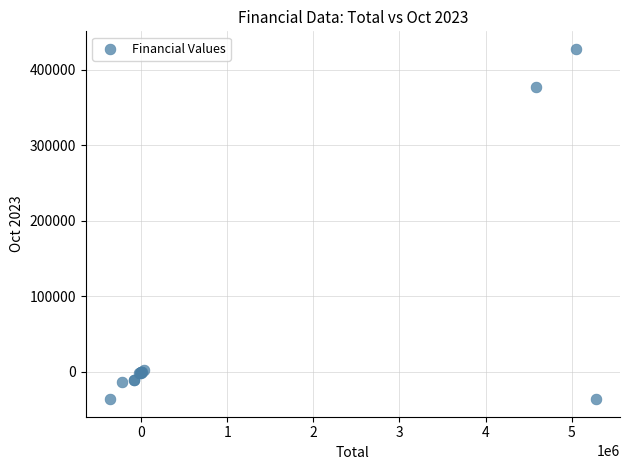

What Y value in the scatter plot is closest to 195498?

376758.2